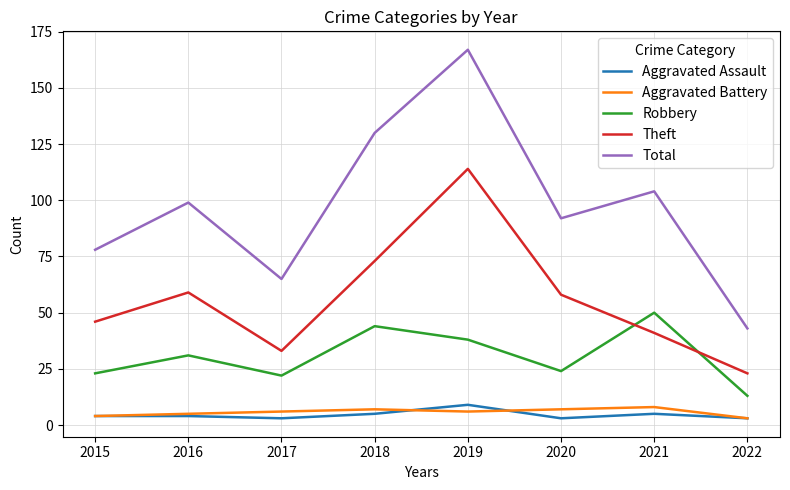

Reading left to right, extract all data points from this chart.

Aggravated Assault: 4	4	3	5	9	3	5	3
Aggravated Battery: 4	5	6	7	6	7	8	3
Robbery: 23	31	22	44	38	24	50	13
Theft: 46	59	33	73	114	58	41	23
Total: 78	99	65	130	167	92	104	43